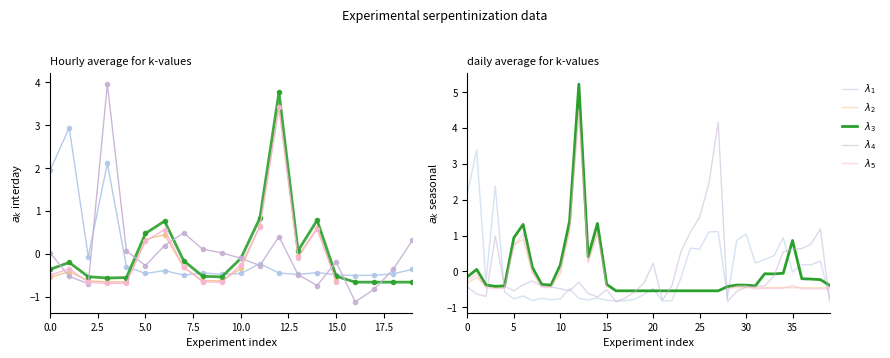

Is this an area chart (filled region under the line)?

No